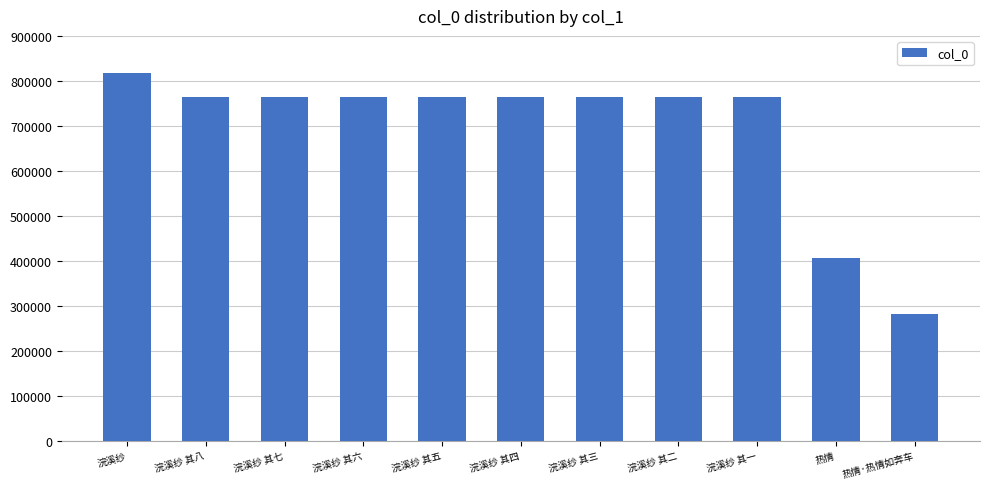

What is the label of the 7th bar from the left?

浣溪纱 其三